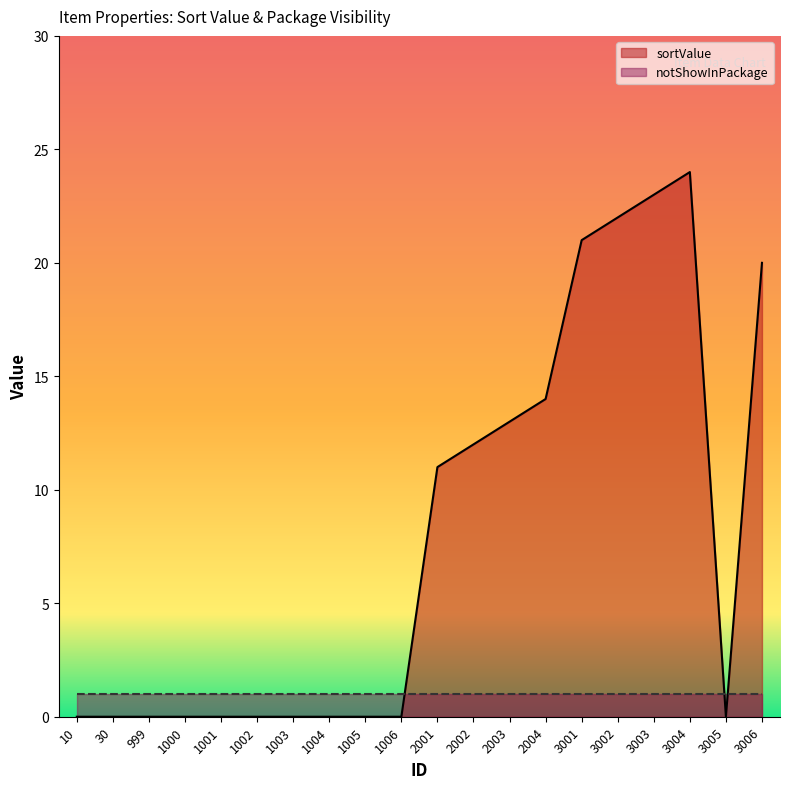

What is the greatest value displayed?

24